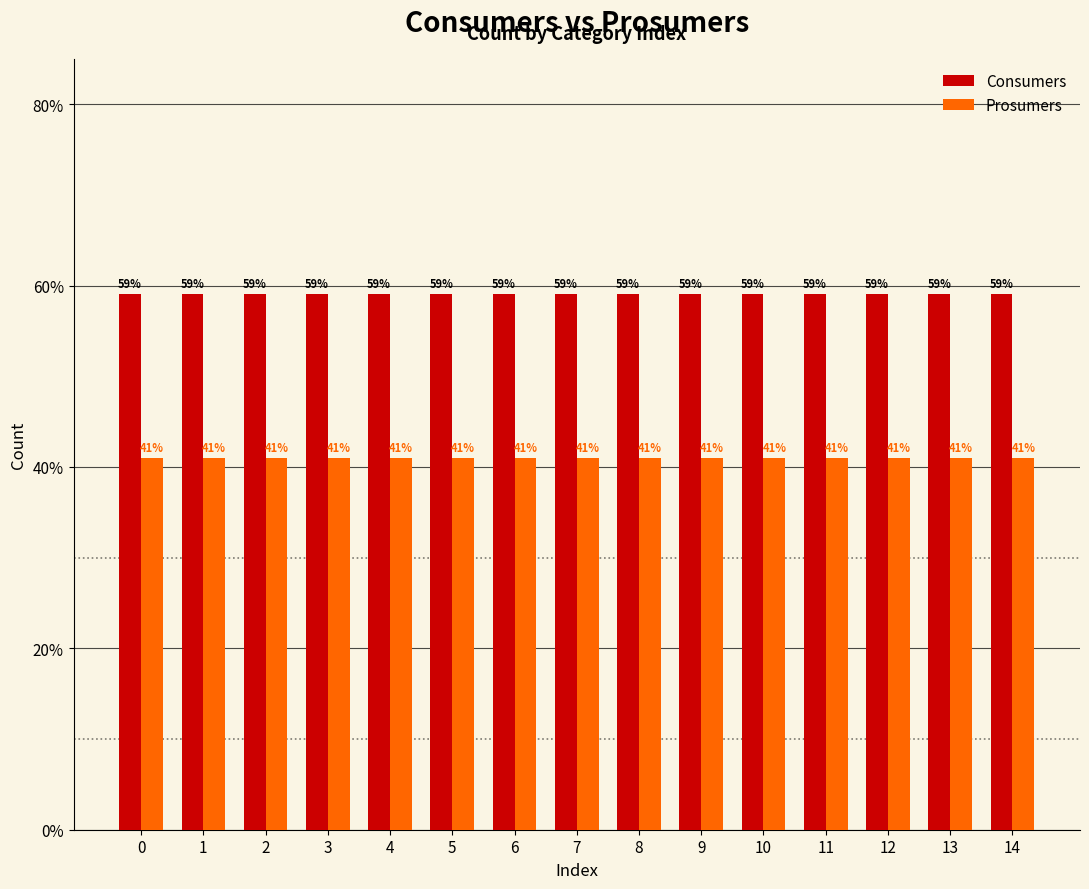

What is the value of the Consumers bar at the 14th from the left?

59.1